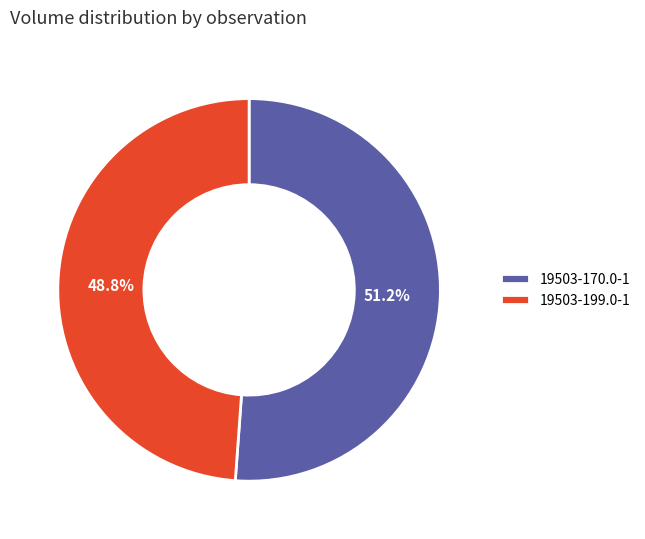

Count the number of slices in the pie.

2